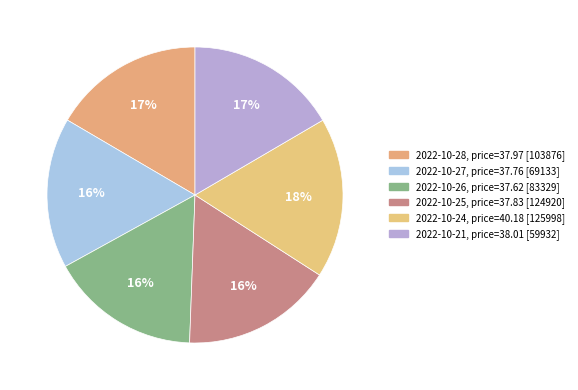

How many segments does this pie chart have?

6